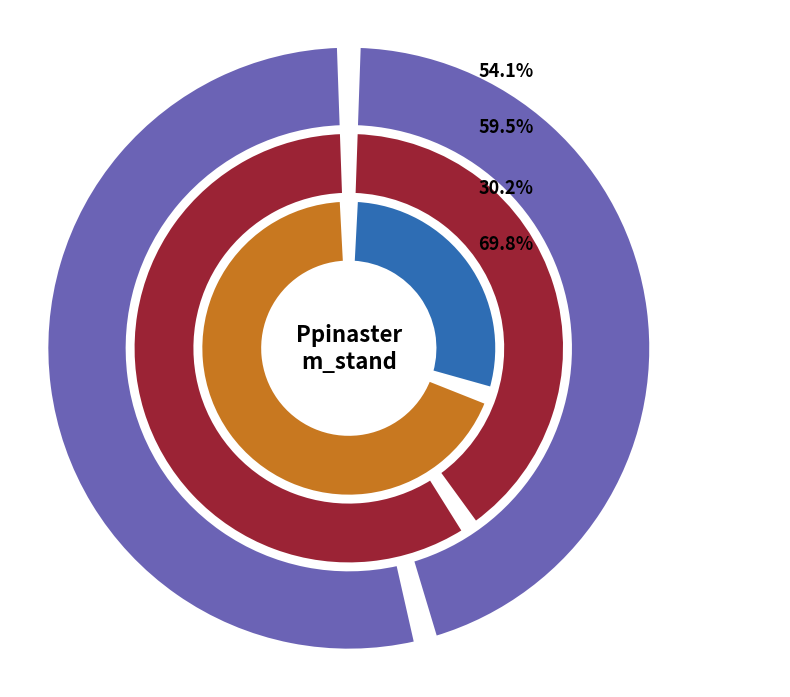

Rank the series by their maximum value, from lowest to highest.

N (pies/ha) muerta, V (m3/ha) muerta, dg (cm) muerta